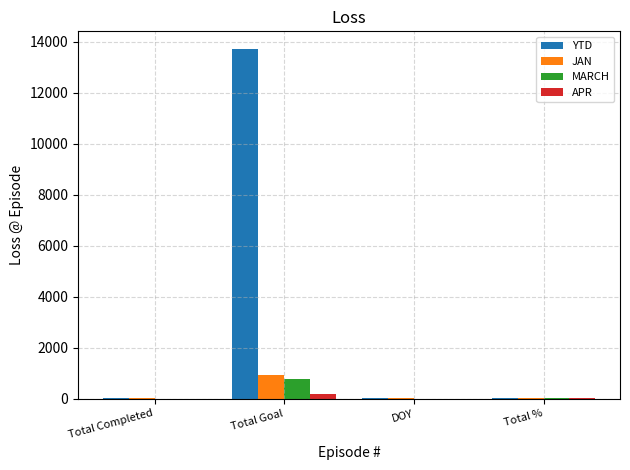

What are all the series names shown in the legend?

YTD, JAN, MARCH, APR